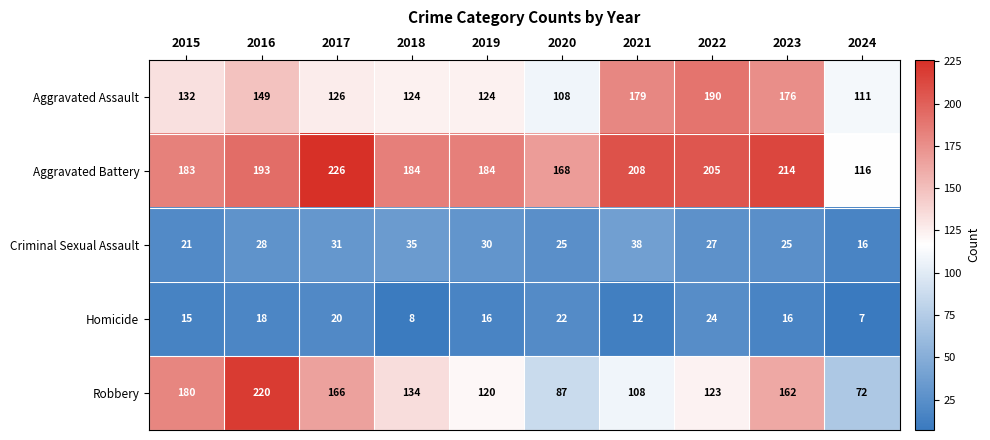

What is the difference between the maximum and second lowest values in the Aggravated Battery series?

58